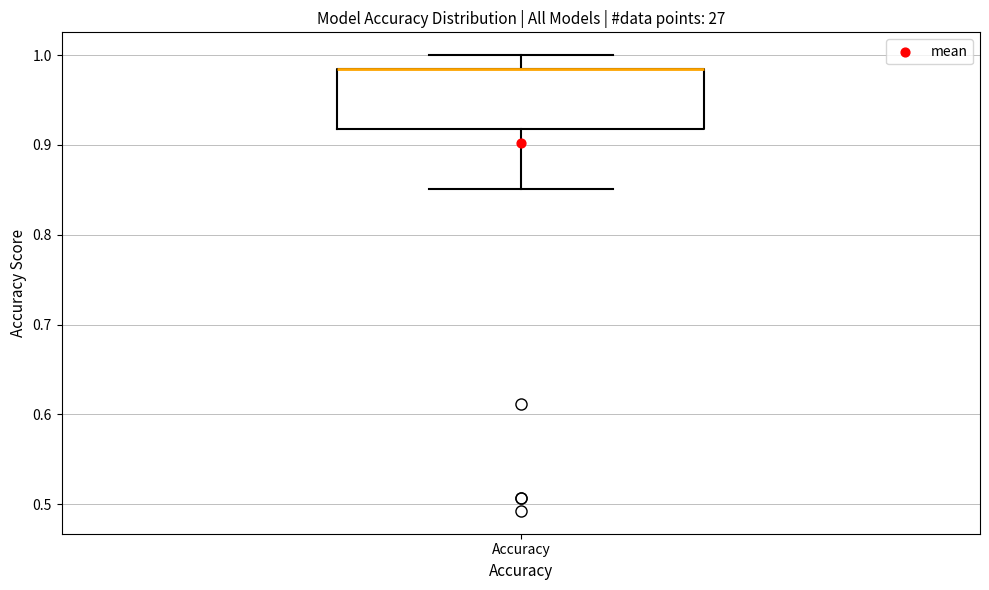

Read this box plot against the y-axis: the position of the median line, the range covered by the box, and the ends of both whiskers. The values are not printed on the chart, so give them approximately, as read against the axis.

median 0.99 (drawn on the box's upper edge), box 0.92 to 0.99, whiskers 0.85 to 1.00